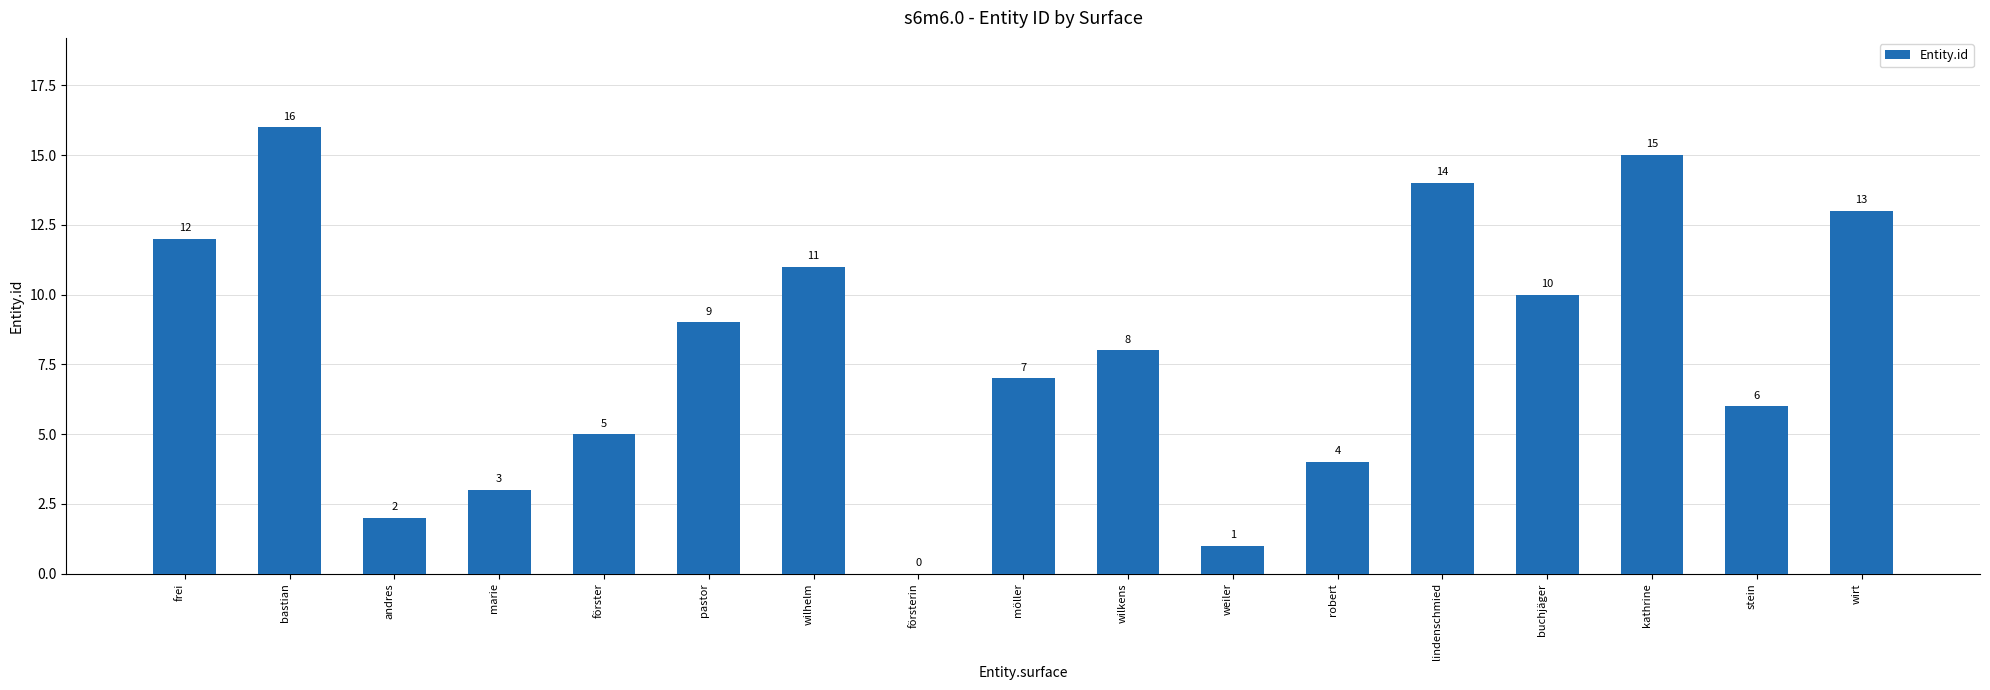

Which label corresponds to the largest value in the chart?

bastian